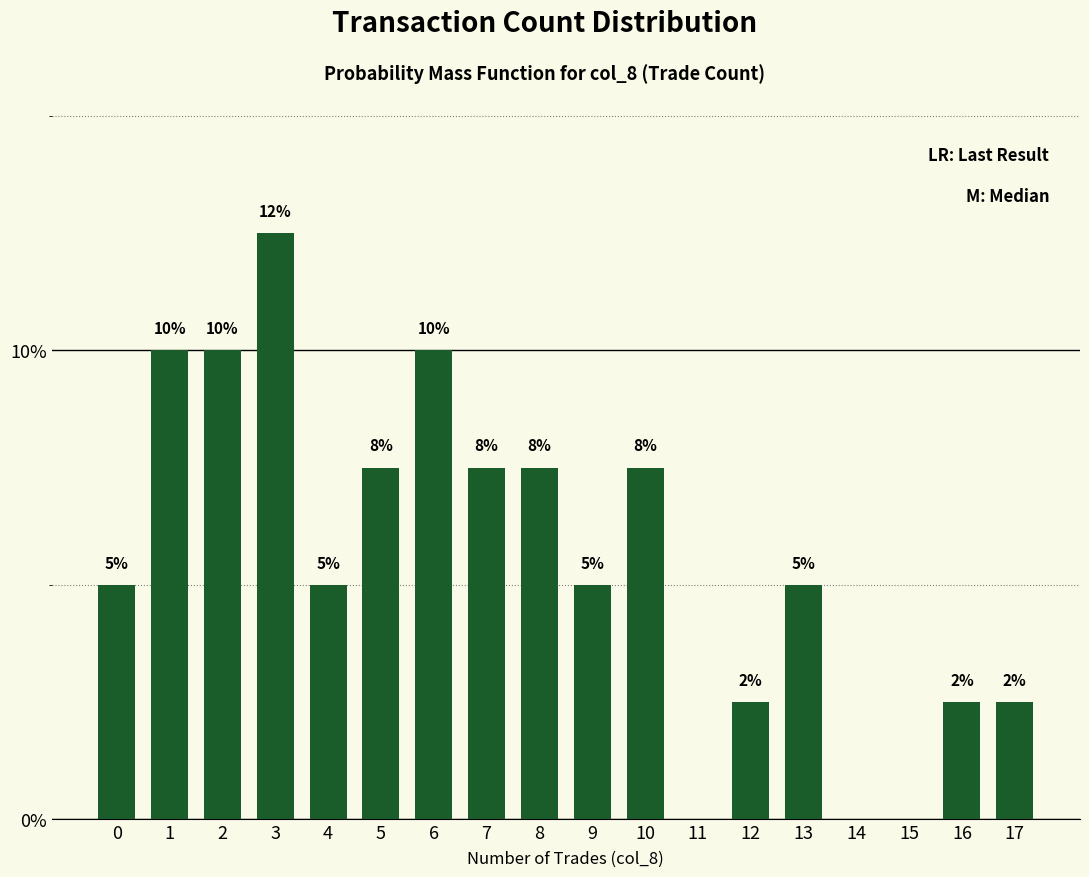

Reading left to right, list all the values displayed in this chart.

5.0	10.0	10.0	12.5	5.0	7.5	10.0	7.5	7.5	5.0	7.5	0.0	2.5	5.0	0.0	0.0	2.5	2.5